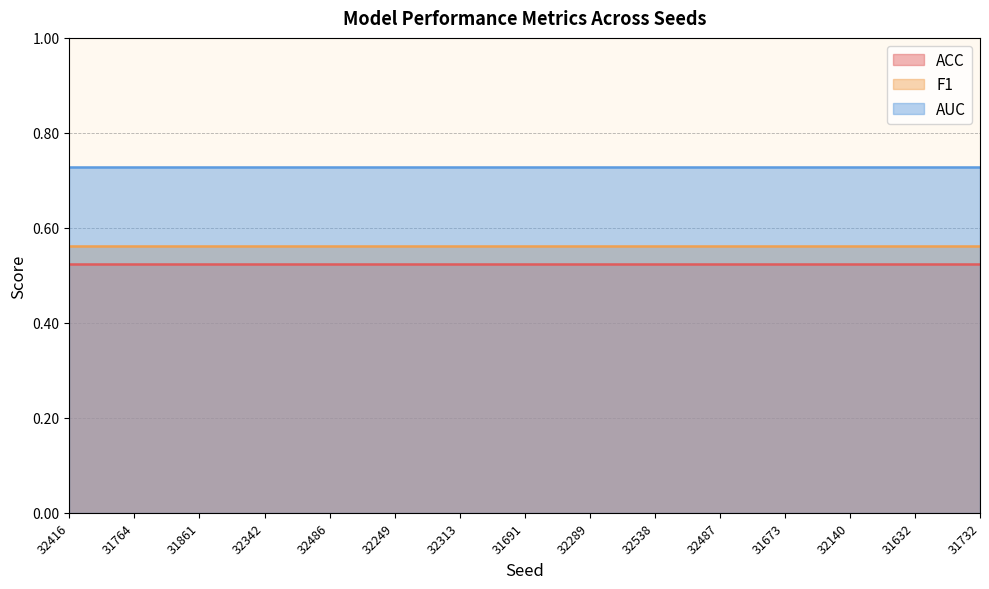

Which series has the widest spread of values?

ACC